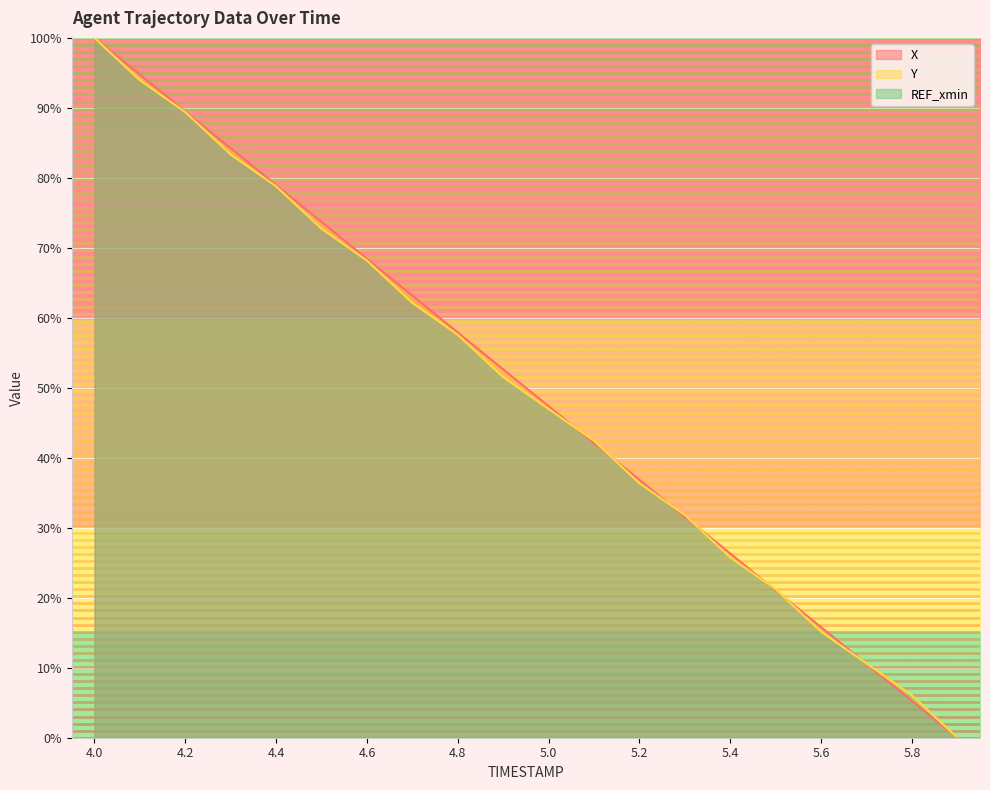

What is the sum of the X values at 5.8 and 5.7?

15.8